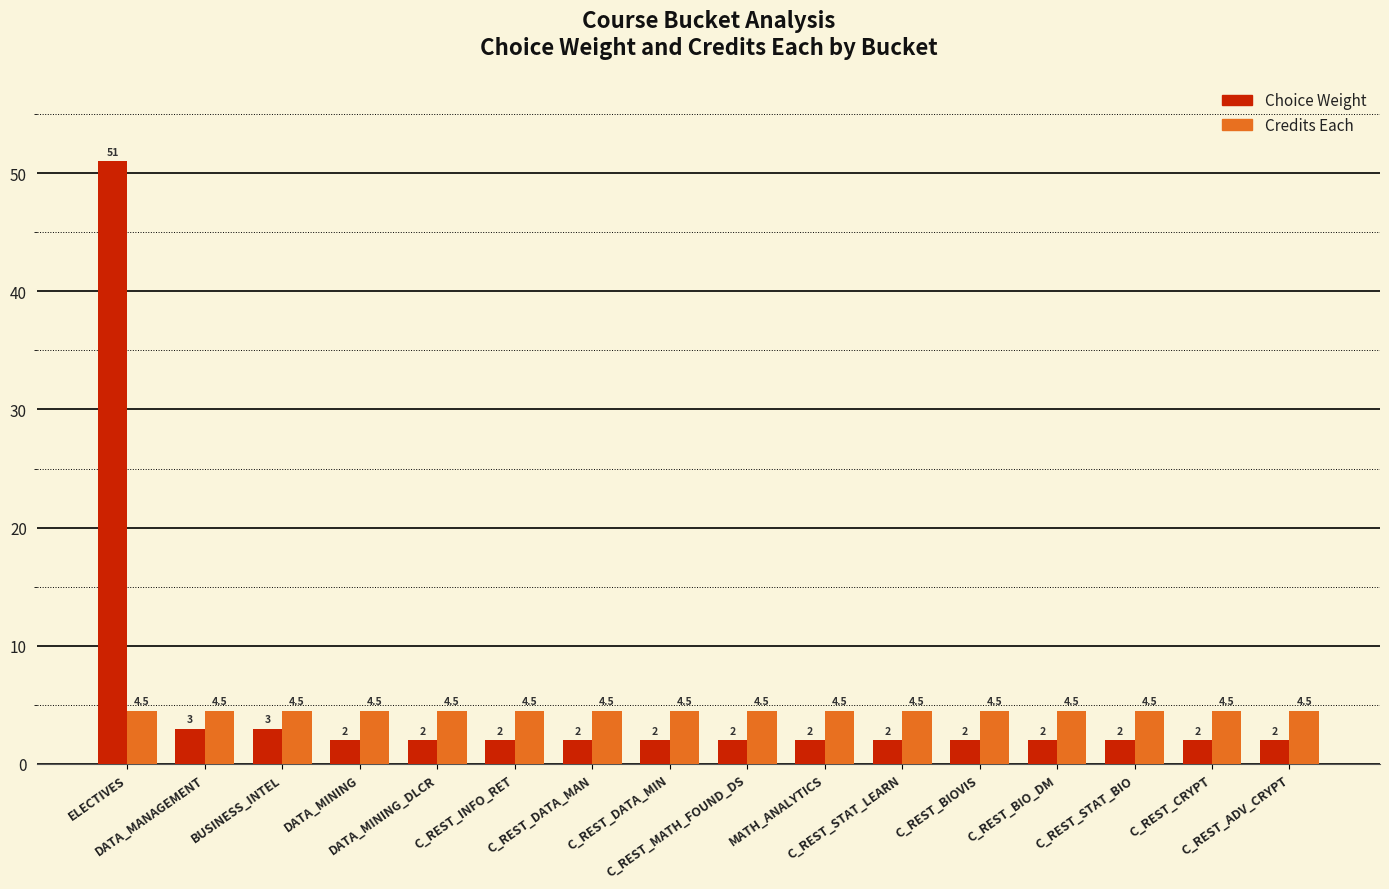

What is the difference between the second highest and minimum values in the Choice Weight series?

1.0